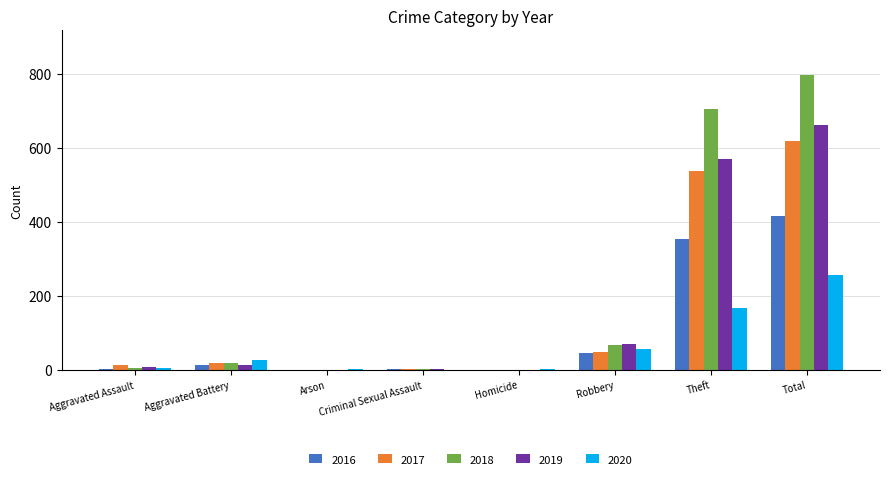

How many groups of bars are there?

8